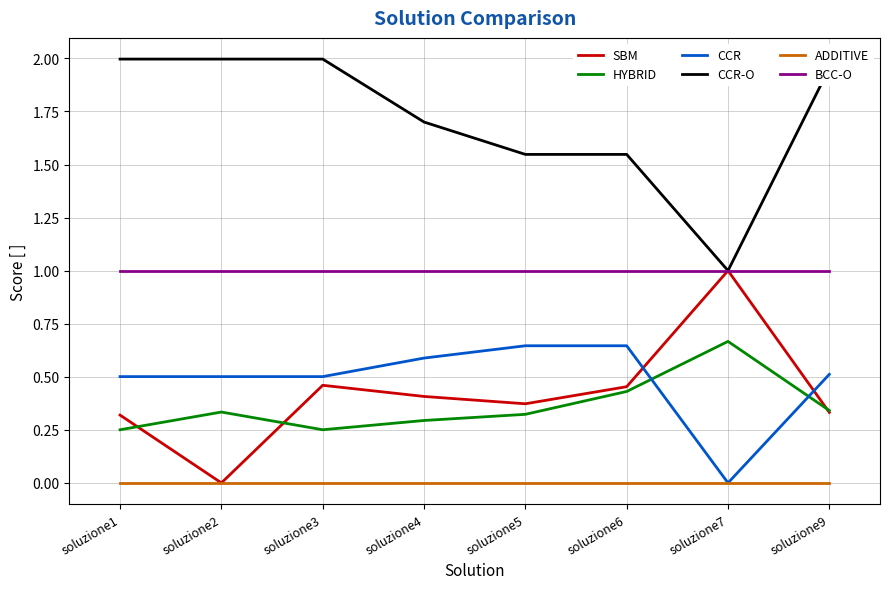

What is the spread (max minus min) of values at soluzione4?

1.7